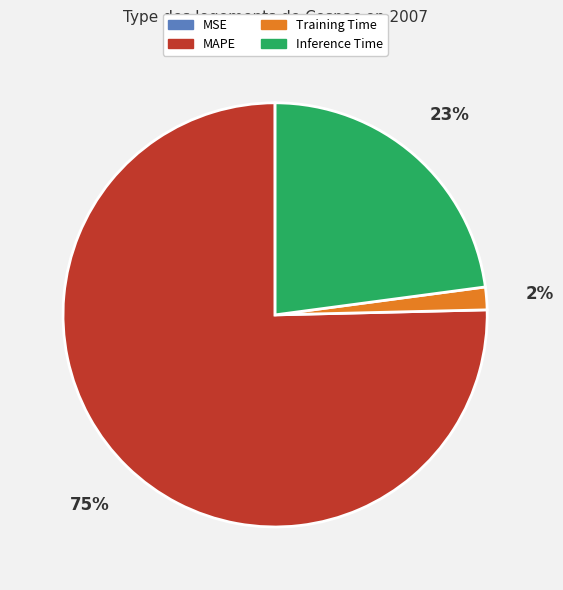

The Training Time slice represents 2% of the pie. True or false?

True